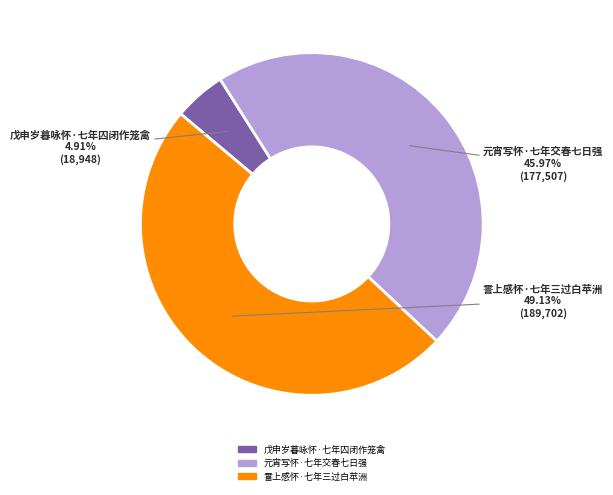

What is the largest slice in the pie chart?

霅上感怀·七年三过白苹洲